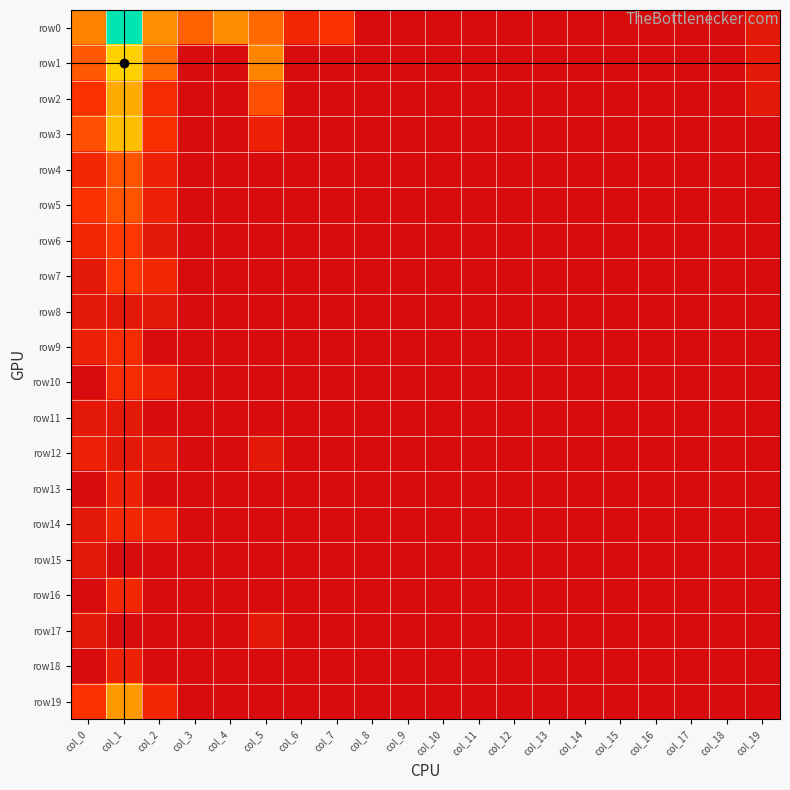

Rank the series by their maximum value, from lowest to highest.

row8, row11, row15, row17, row12, row13, row18, row14, row16, row9, row10, row6, row7, row4, row5, row19, row2, row3, row1, row0